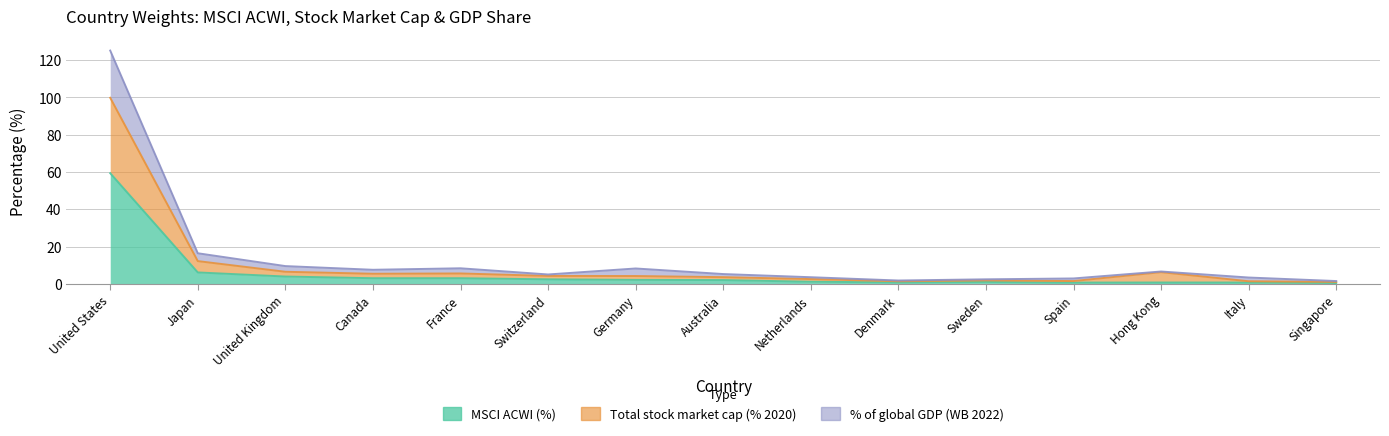

The % of global GDP (WB 2022) series shows 23.9 at Japan. True or false?

False